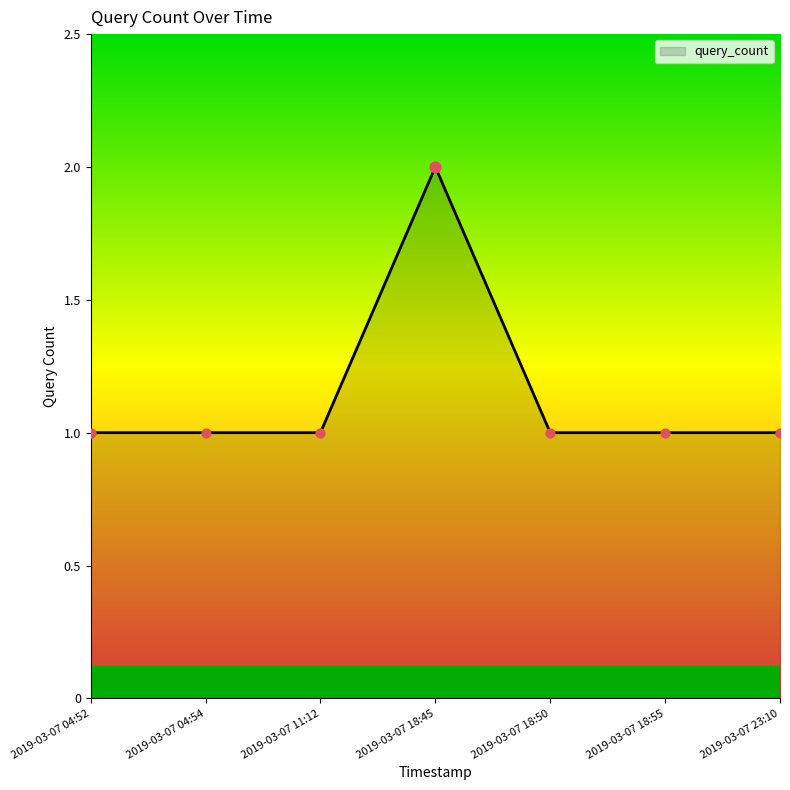

What is the ratio of the value at 2019-03-07 18:45 to the value at 2019-03-07 04:54?

2.0